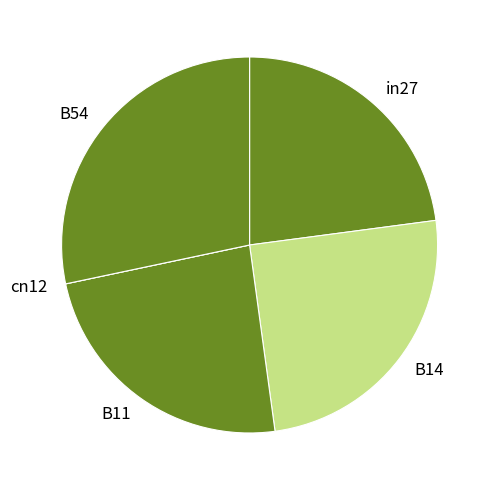

What is the largest slice in the pie chart?

B54